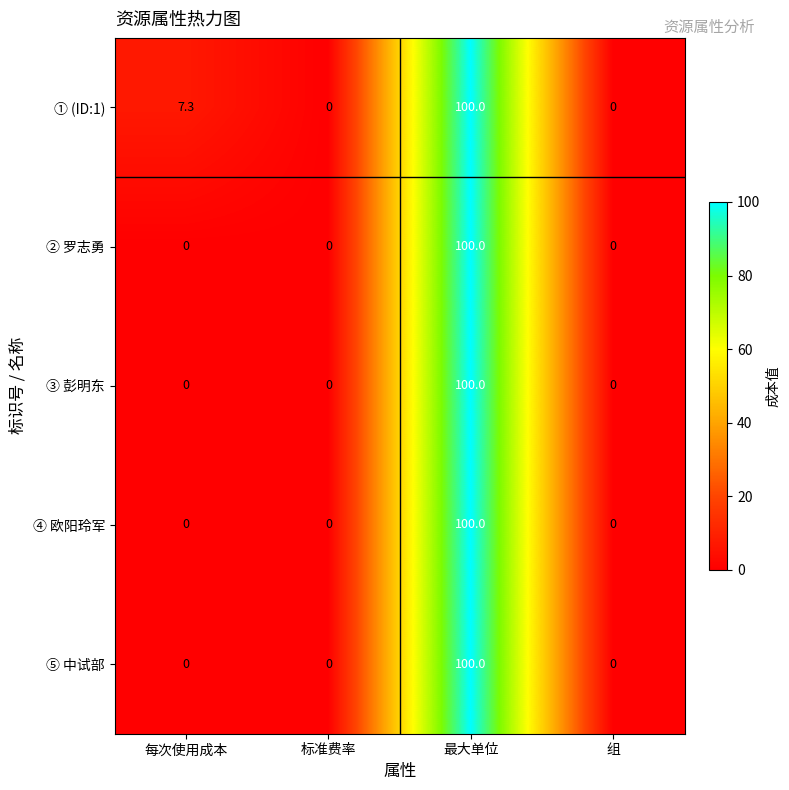

The ③ 彭明东 series shows -46.0 at 每次使用成本. True or false?

False